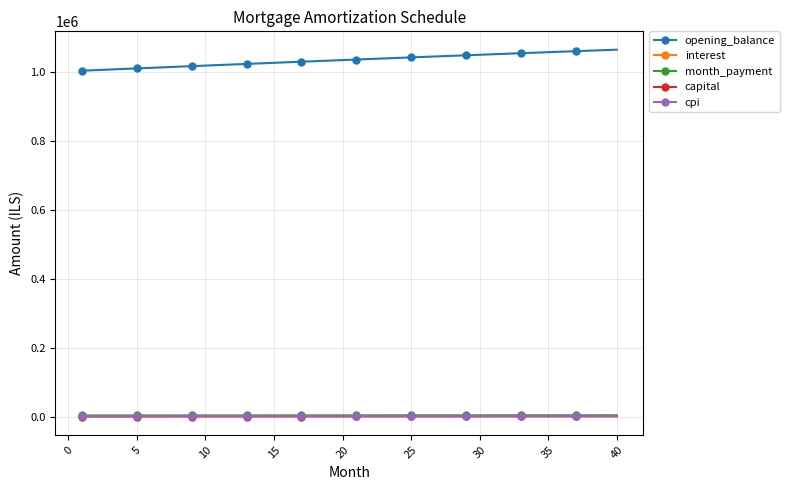

What is the greatest value displayed?

1064037.8